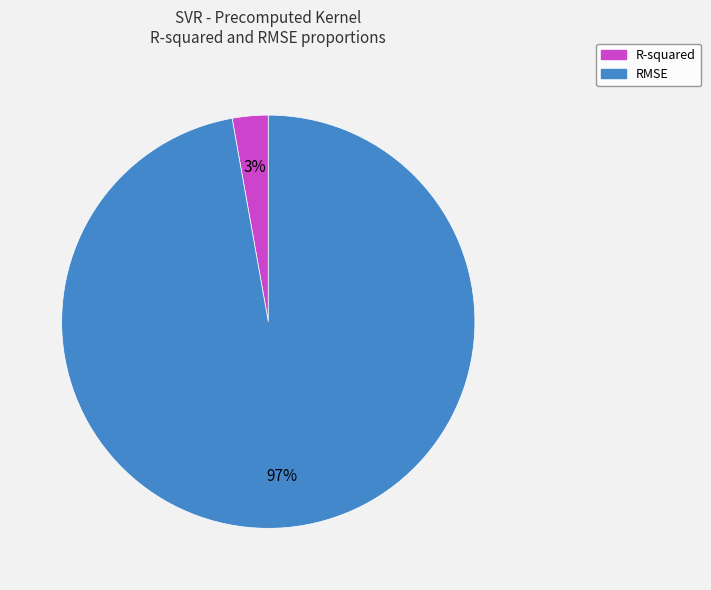

The RMSE slice represents 97% of the pie. True or false?

True